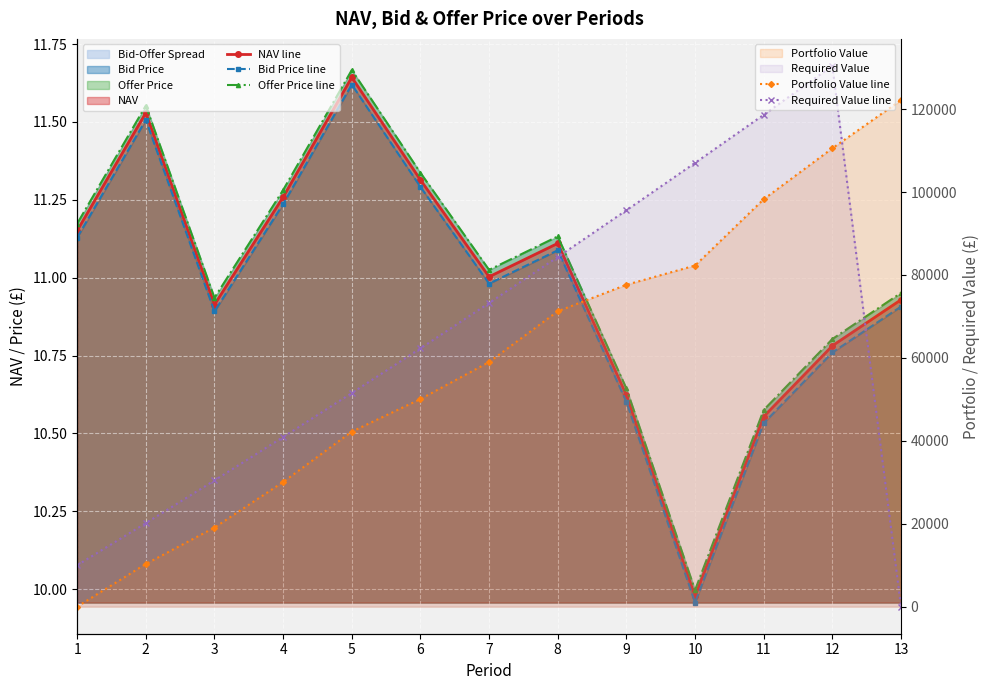

Reading left to right, transcribe all the data shown in this chart.

NAV line: 11.2	11.5	10.9	11.3	11.6	11.3	11.0	11.1	10.6	10.0	10.6	10.8	10.9
Bid Price line: 11.1	11.5	10.9	11.2	11.6	11.3	11.0	11.1	10.6	10.0	10.5	10.8	10.9
Offer Price line: 11.2	11.6	10.9	11.3	11.7	11.3	11.0	11.1	10.6	10.0	10.6	10.8	11.0
Portfolio Value line: 0.0	10297.8	19073.9	30063.2	42202.4	50065.7	58997.3	71234.6	77633.5	82266.9	98257.4	110547.5	122158.4
Required Value line: 10000.0	20150.0	30452.2	40909.0	51522.7	62295.5	73229.9	84328.4	95593.3	107027.2	118632.6	130412.1	0.0